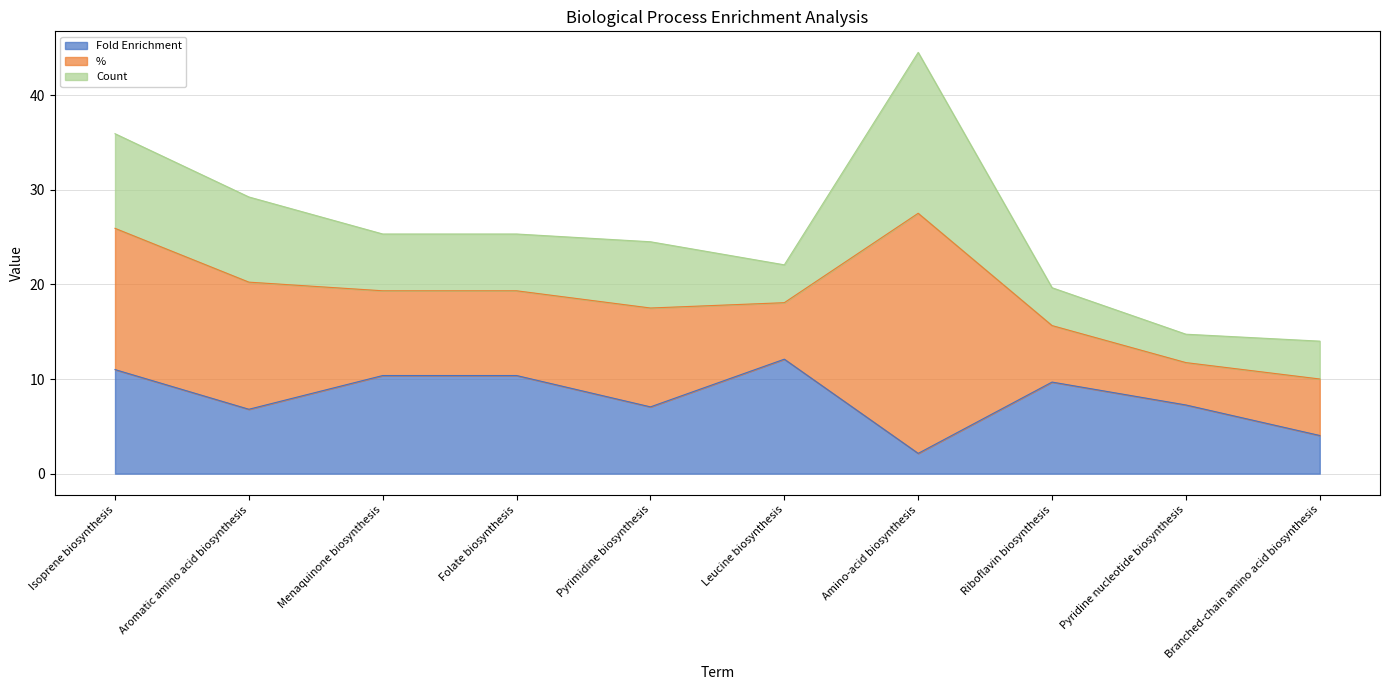

True or false: Fold Enrichment has more than 2 interior local peaks.

False